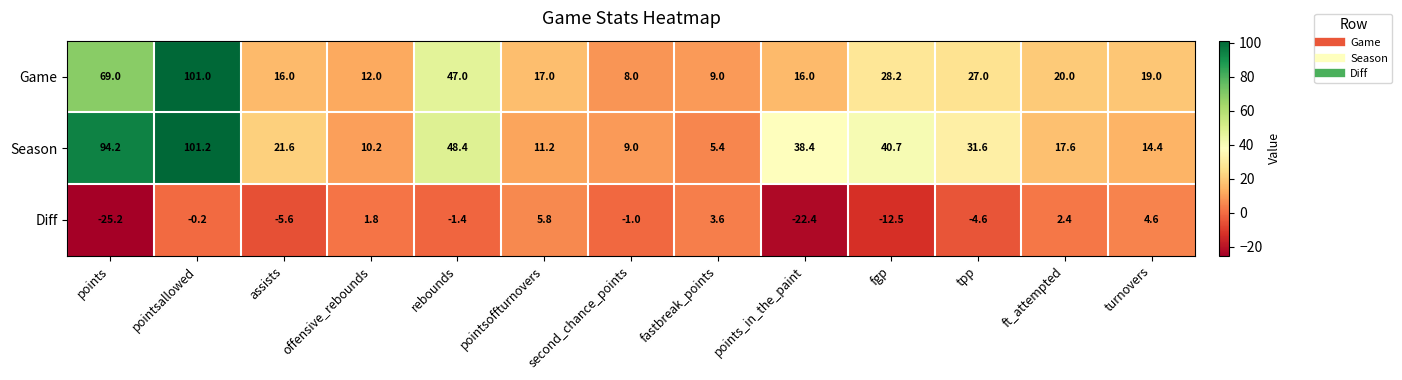

Rank the series at points from highest to lowest value.

Season, Game, Diff